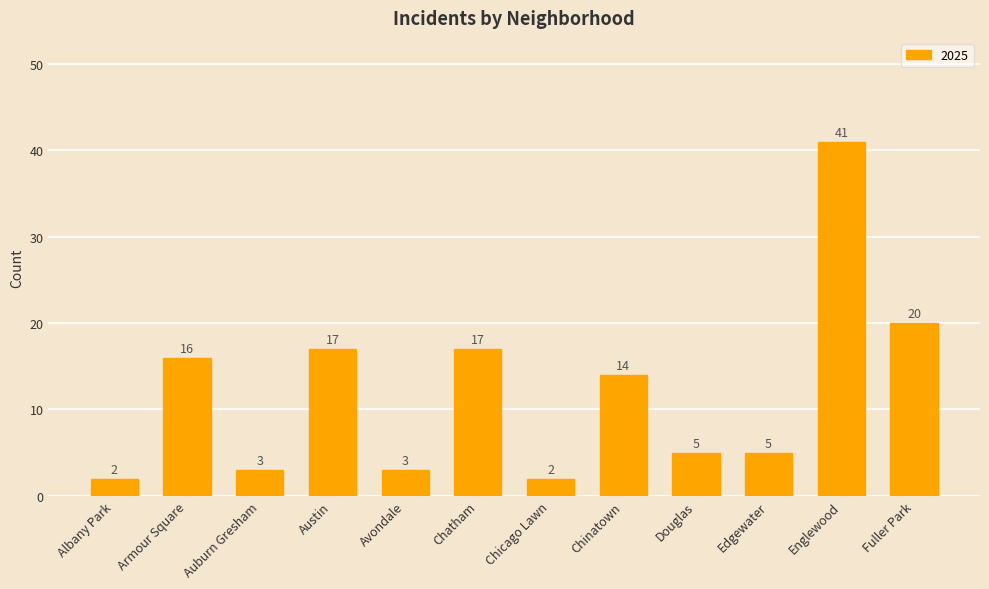

At which label is the value closest to 21?

Fuller Park